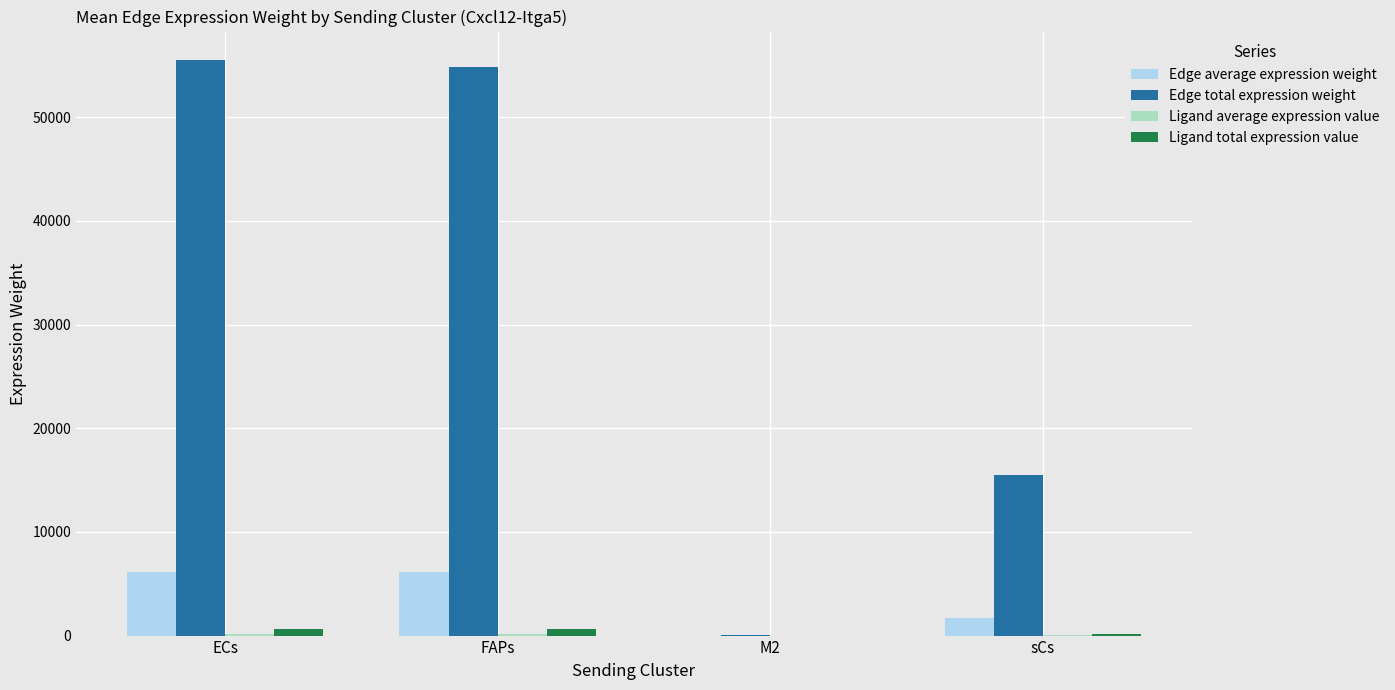

Which series changed the most between M2 and sCs?

Edge total expression weight